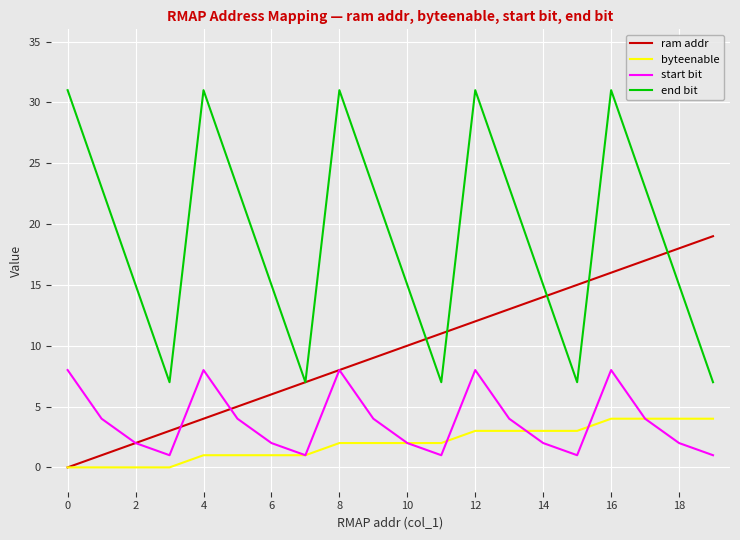

What are all the series names shown in the legend?

ram addr, byteenable, start bit, end bit